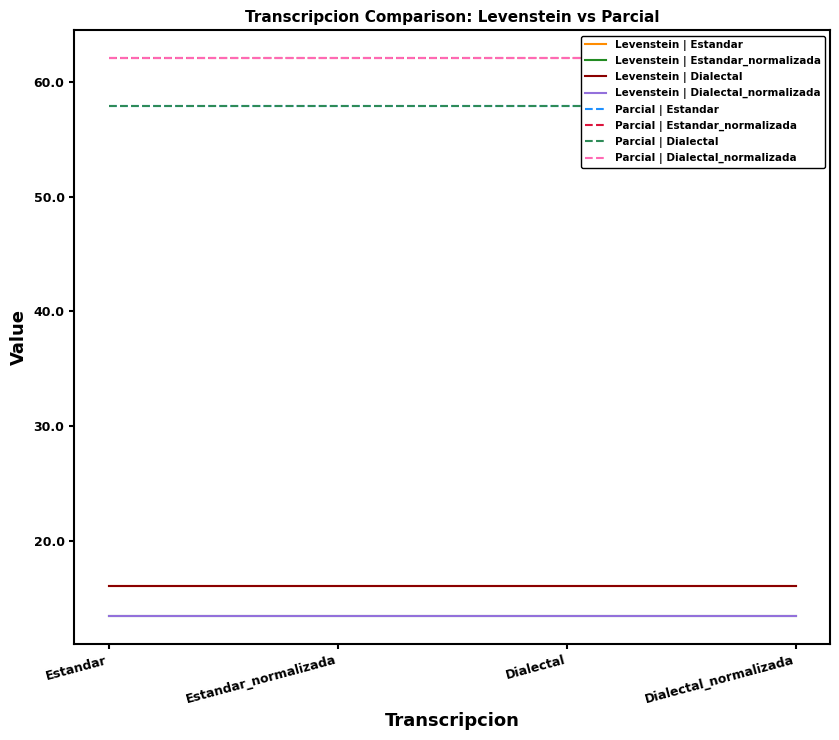

Read the Parcial value at Estandar.

57.9